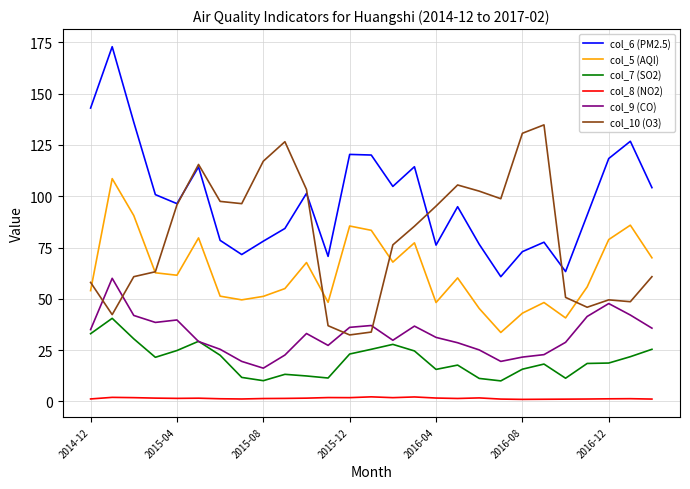

What is the greatest value displayed?

172.9